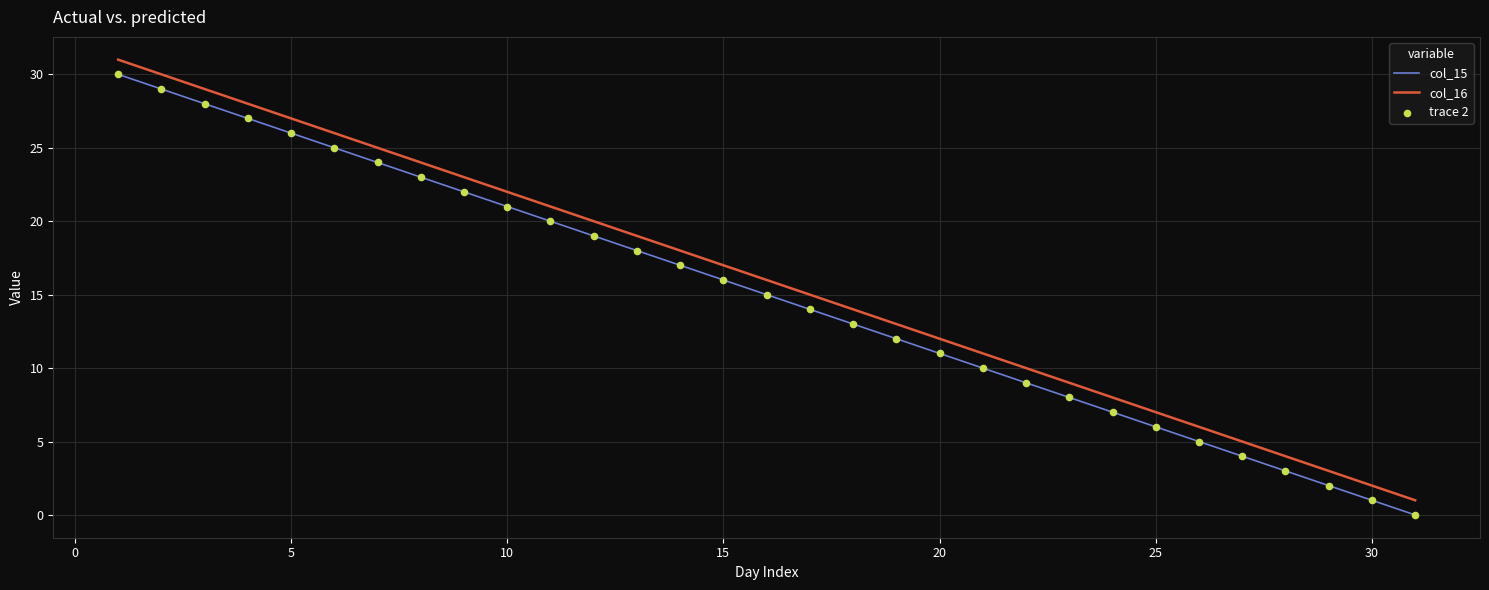

True or false: col_15 and col_16 intersect in this chart.

False